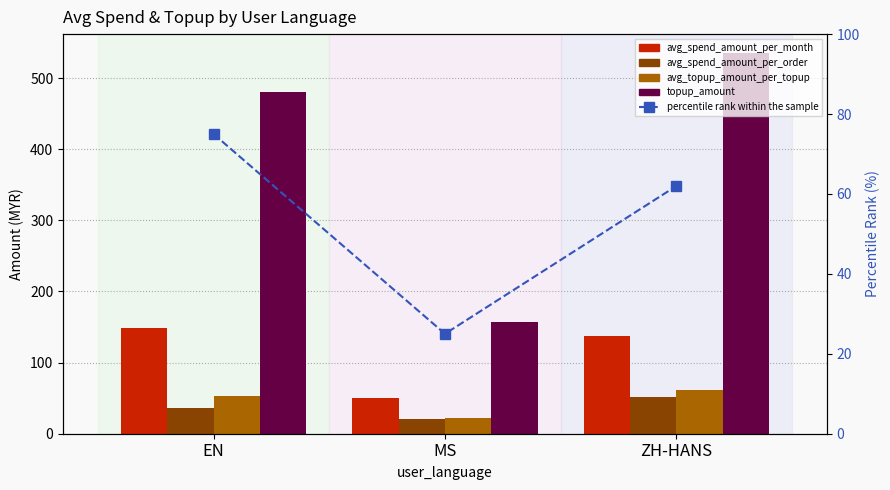

Reading left to right, extract all data points from this chart.

avg_spend_amount_per_month: 148.2	50.8	137.6
avg_spend_amount_per_order: 36.1	21.1	52.3
avg_topup_amount_per_topup: 52.3	22.6	62.0
topup_amount: 480.0	157.5	535.0
percentile rank within the sample: 75.0	25.0	62.0